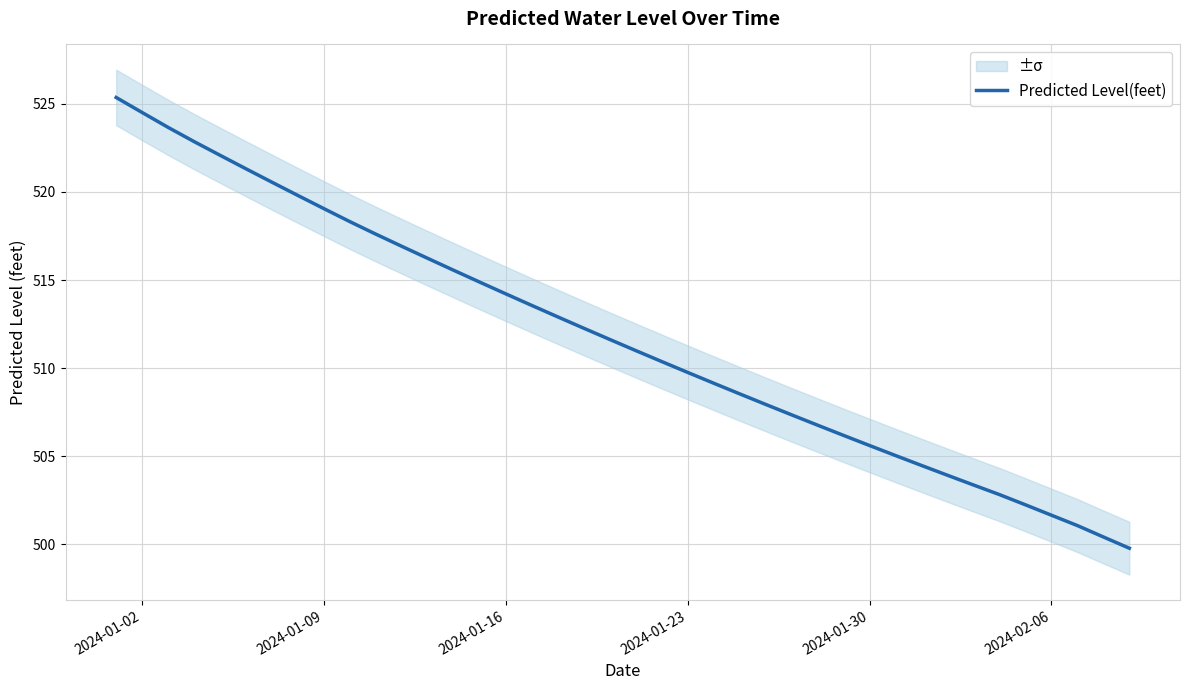

Is it true that the value at 35 is 106.2?

False